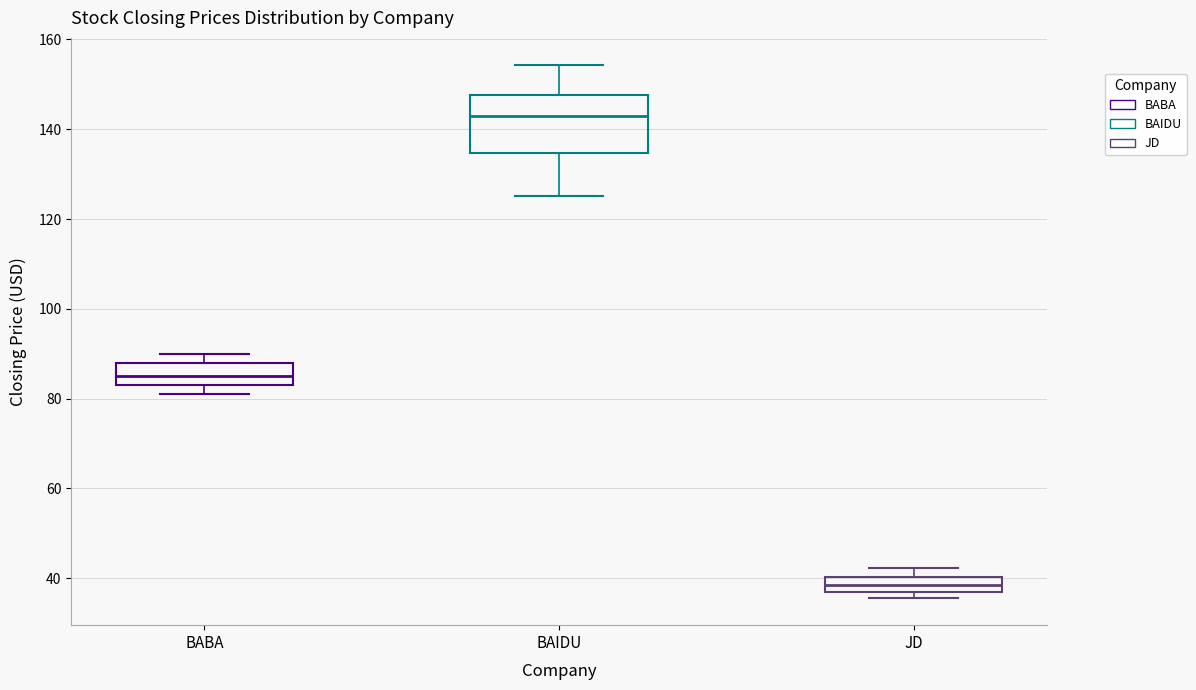

Reading left to right, read every box against the y-axis: the position of its median line, the range the box covers, and the ends of its whiskers. The values are not printed on the chart, so give them approximately, as read against the axis.

BABA: median 84, box 82 to 88, whiskers 82 (just below the box's lower edge) to 90
BAIDU: median 142, box 134 to 148, whiskers 126 to 154
JD: median 38, box 36 to 40, whiskers 36 (just below the box's lower edge) to 42